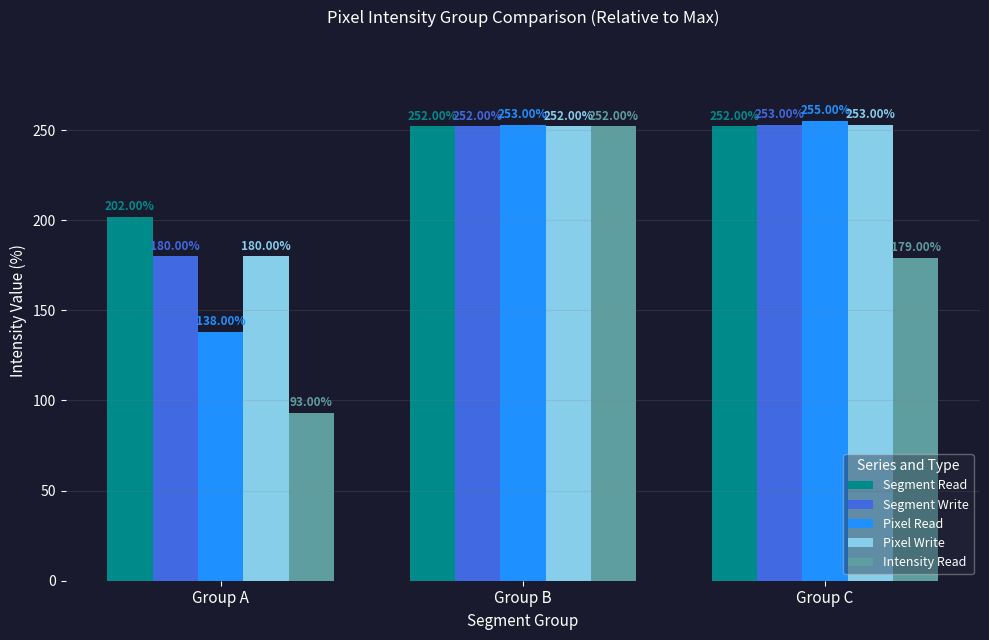

What are all the series names shown in the legend?

Segment Read, Segment Write, Pixel Read, Pixel Write, Intensity Read